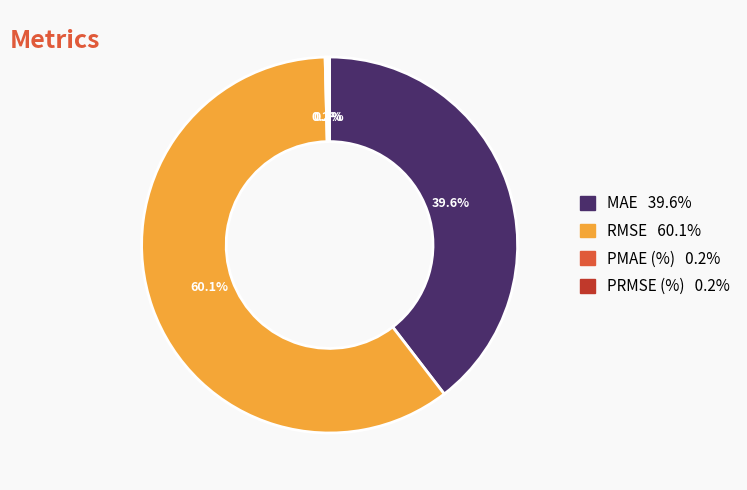

How much of the chart is everything except MAE?

60.4%